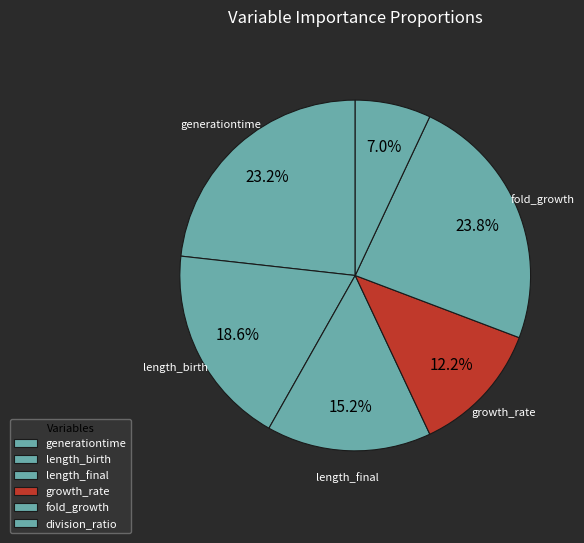

Between length_final and division_ratio, which is larger?

length_final